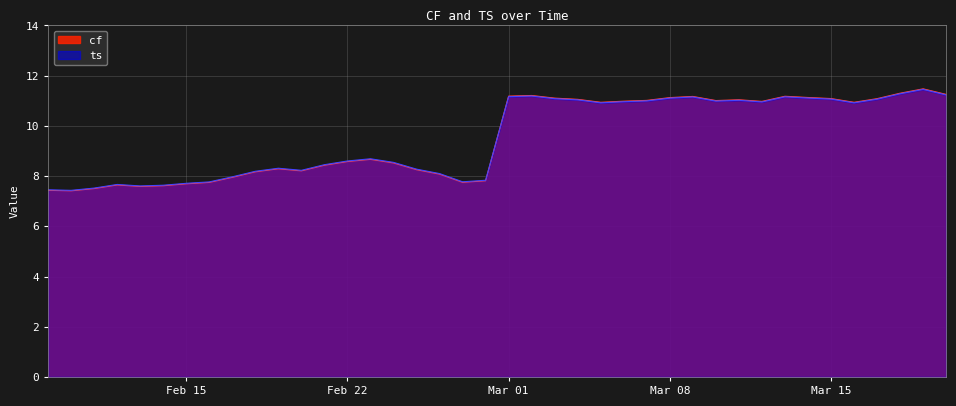

How many data points in cf are above 10?

20